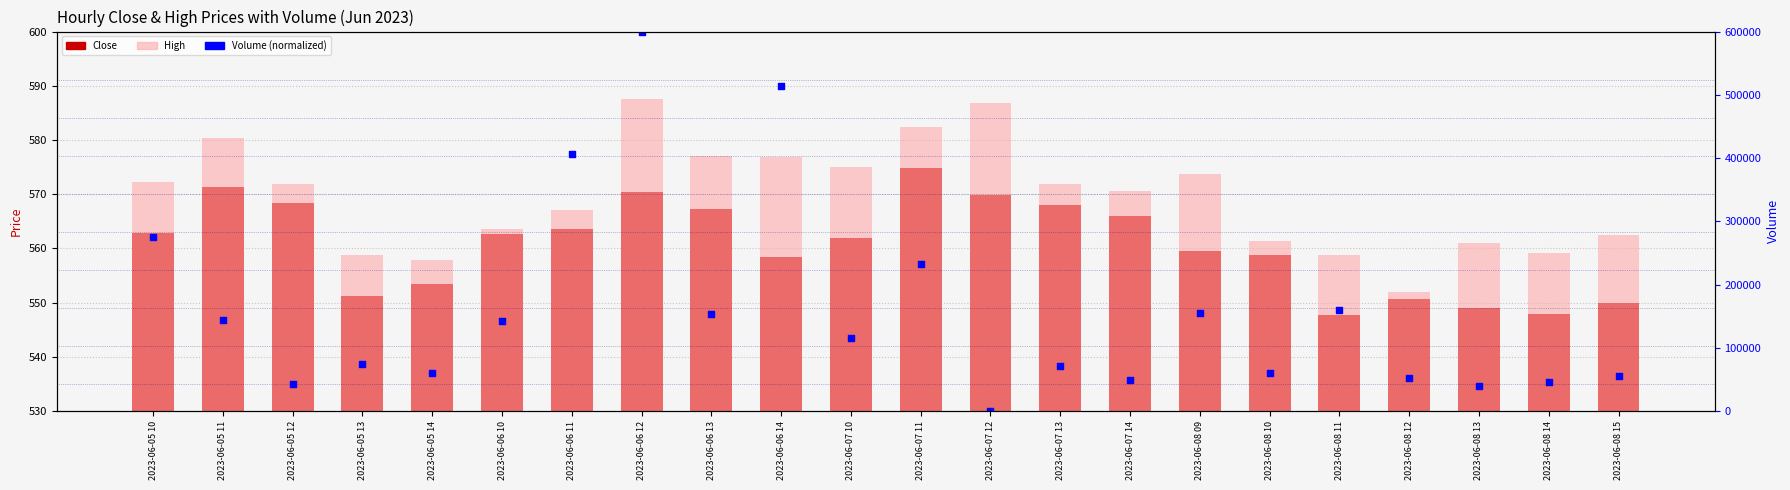

At how many categories does at least one series exceed 565?

13